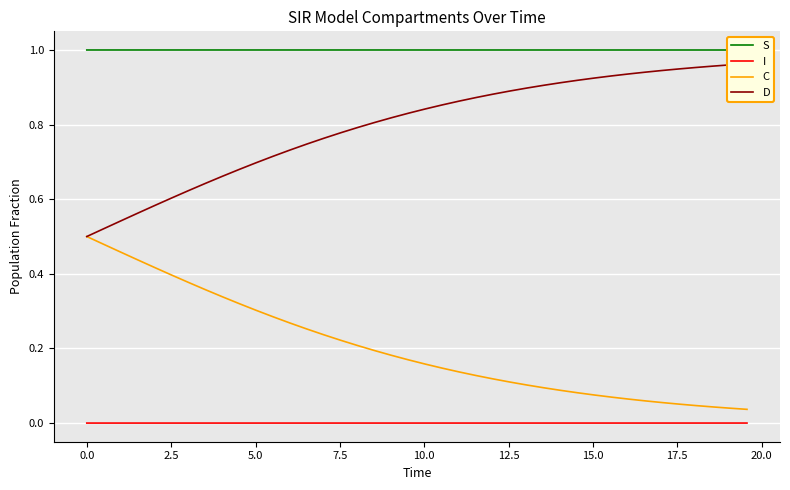

How many series are shown in this chart?

4